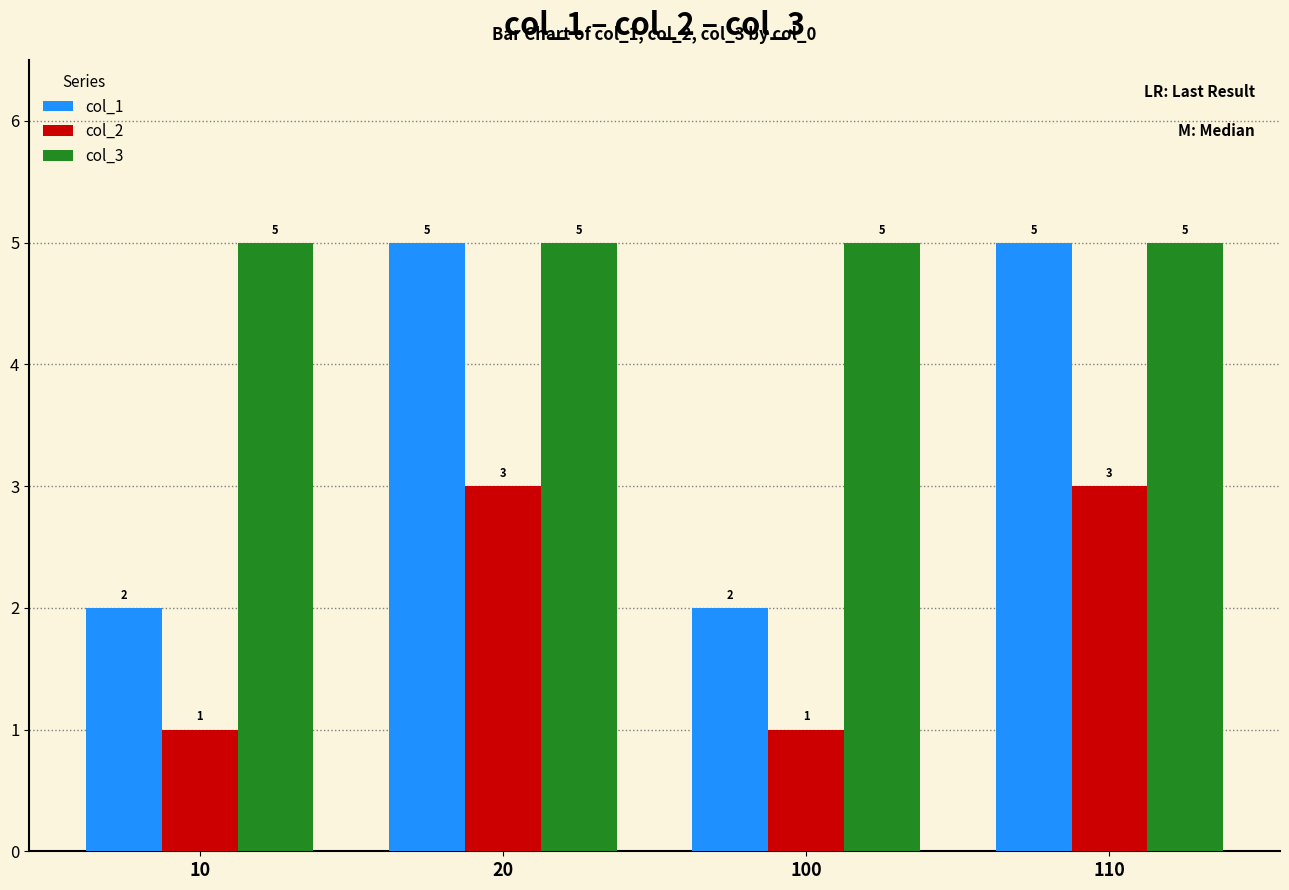

Which series has the widest spread of values?

col_1